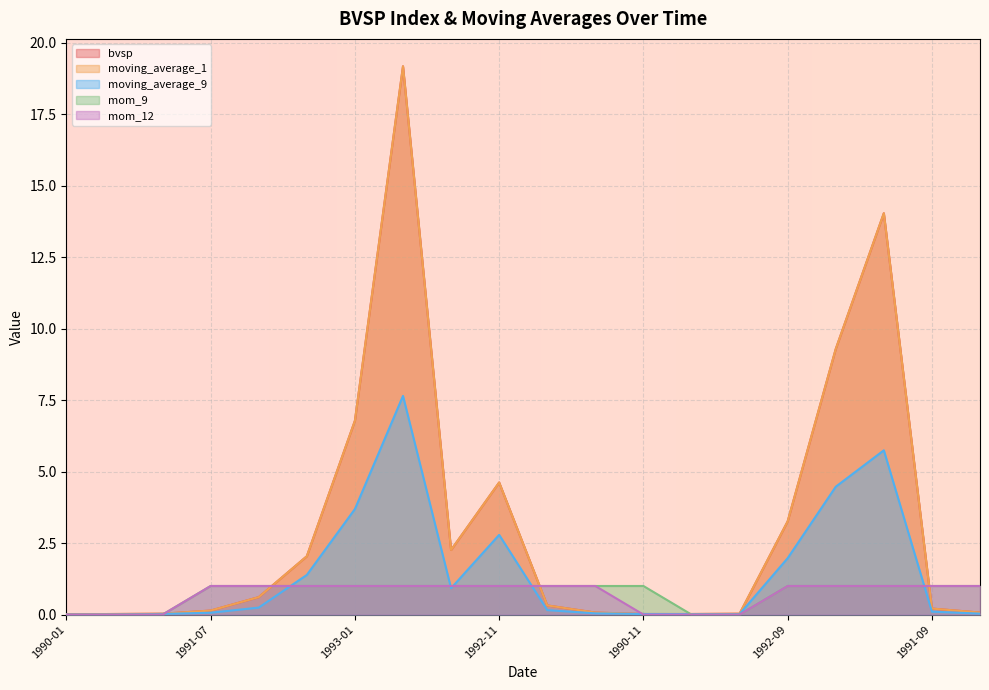

What is the difference between the maximum and second lowest values in the bvsp series?

19.2